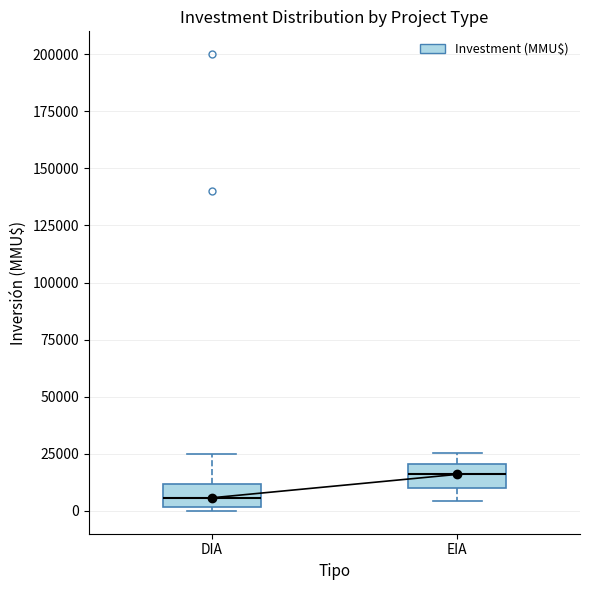

Reading left to right, transcribe this box plot: for each box, give where its median line is, the range the box spans, and where its two whiskers end, as read against the y-axis. The values are not printed on the chart, so give them approximately, as read against the axis.

DIA: median 5000, box 0 to 10000, whiskers 0 (just below the box's lower edge) to 25000
EIA: median 15000, box 10000 to 20000, whiskers 5000 to 25000